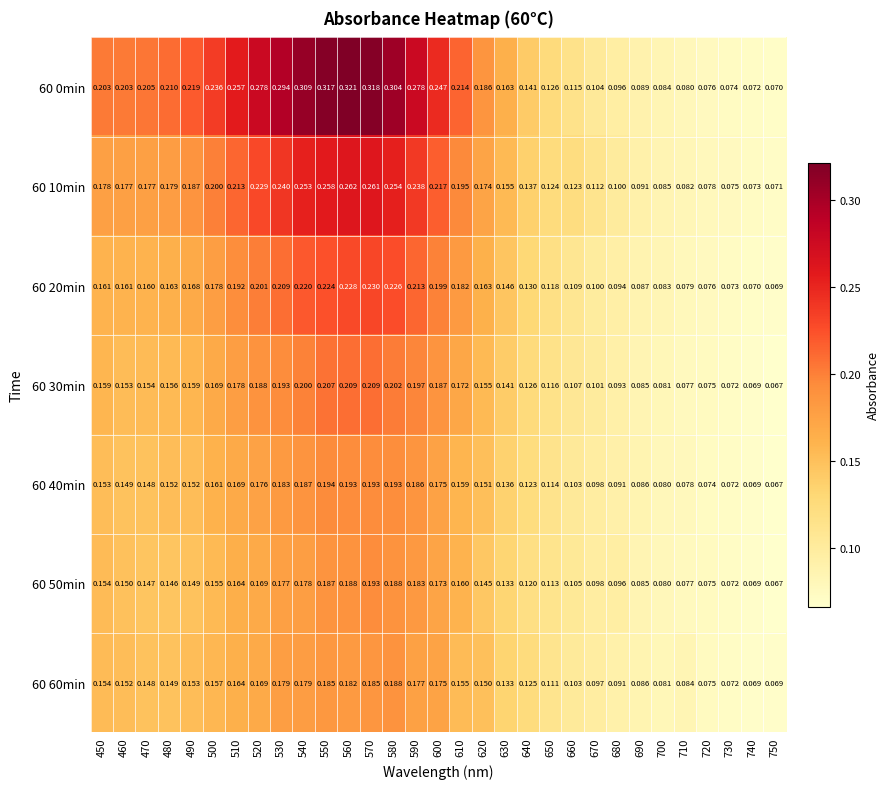

Which series has the largest range (max minus min)?

60 0min